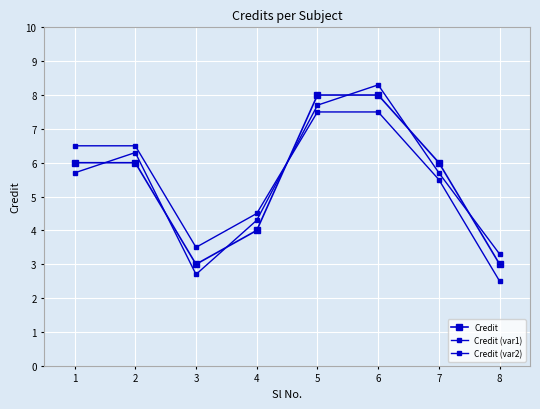

Reading left to right, transcribe all the data shown in this chart.

Credit: 1=6.0	2=6.0	3=3.0	4=4.0	5=8.0	6=8.0	7=6.0	8=3.0
Credit (var1): 1=5.7	2=6.3	3=2.7	4=4.3	5=7.7	6=8.3	7=5.7	8=3.3
Credit (var2): 1=6.5	2=6.5	3=3.5	4=4.5	5=7.5	6=7.5	7=5.5	8=2.5